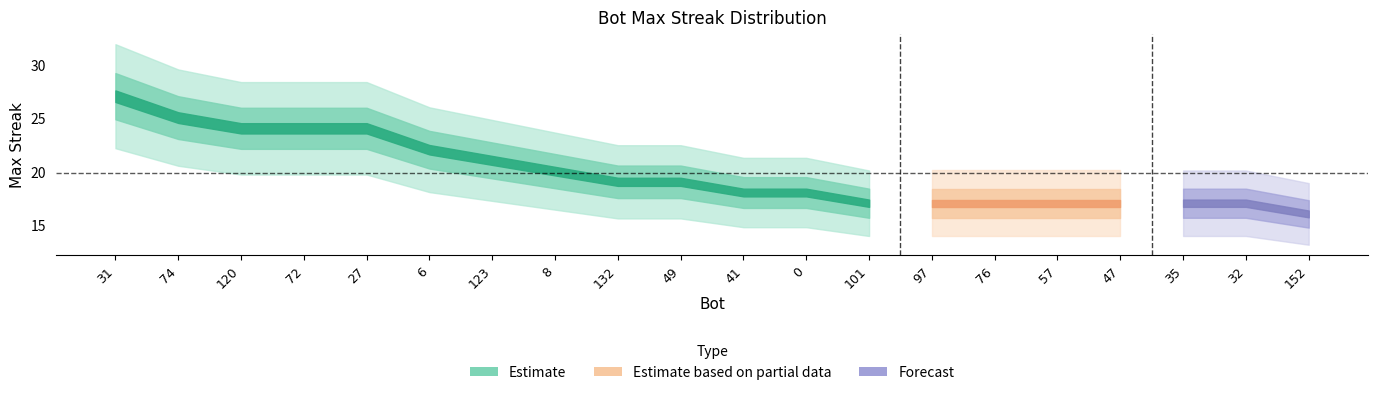

Reading right to left, transcribe all the data shown in this chart.

16	17	17	17	17	17	17	17	18	18	19	19	20	21	22	24	24	24	25	27